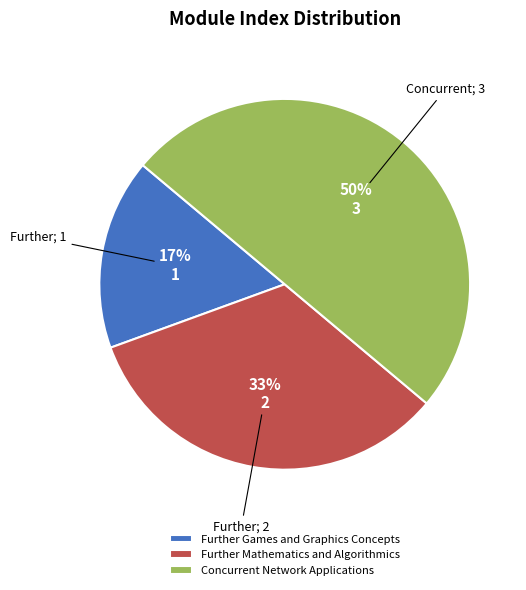

What percentage is the Further Games and Graphics Concepts slice, to the nearest percent?

17%